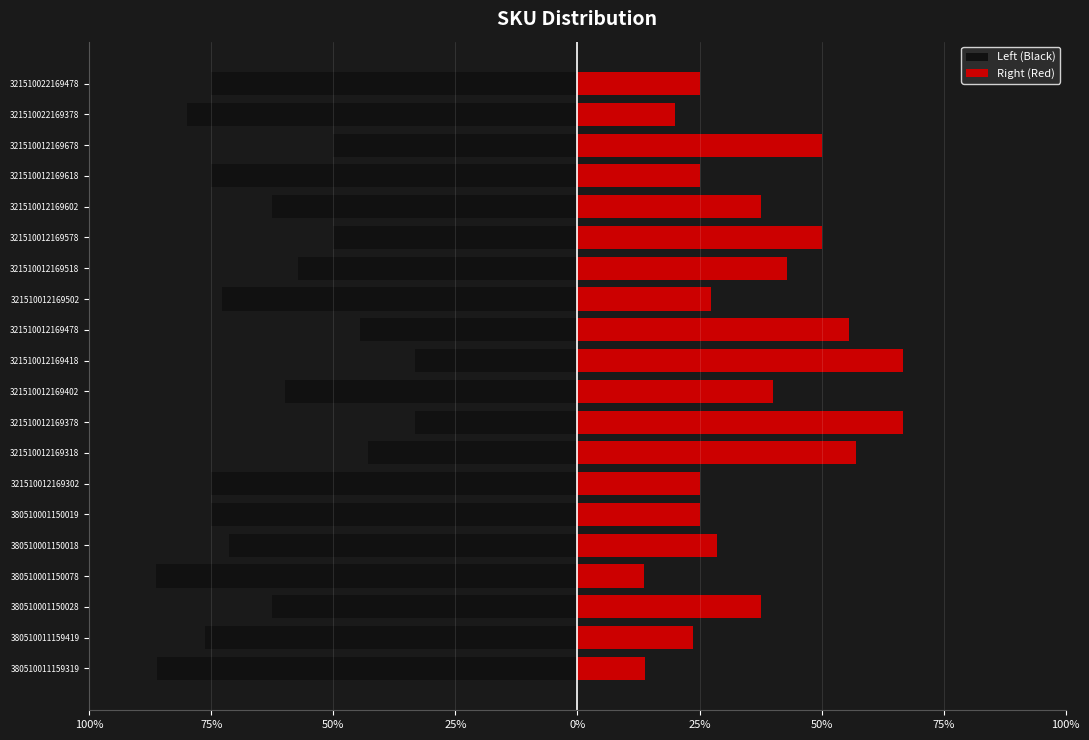

Reading right to left, transcribe all the data shown in this chart.

Left (Black): -75.0	-80.0	-50.0	-75.0	-62.5	-50.0	-57.1	-72.7	-44.4	-33.3	-60.0	-33.3	-42.9	-75.0	-75.0	-71.4	-86.4	-62.5	-76.3	-86.1
Right (Red): 25.0	20.0	50.0	25.0	37.5	50.0	42.9	27.3	55.6	66.7	40.0	66.7	57.1	25.0	25.0	28.6	13.6	37.5	23.7	13.9